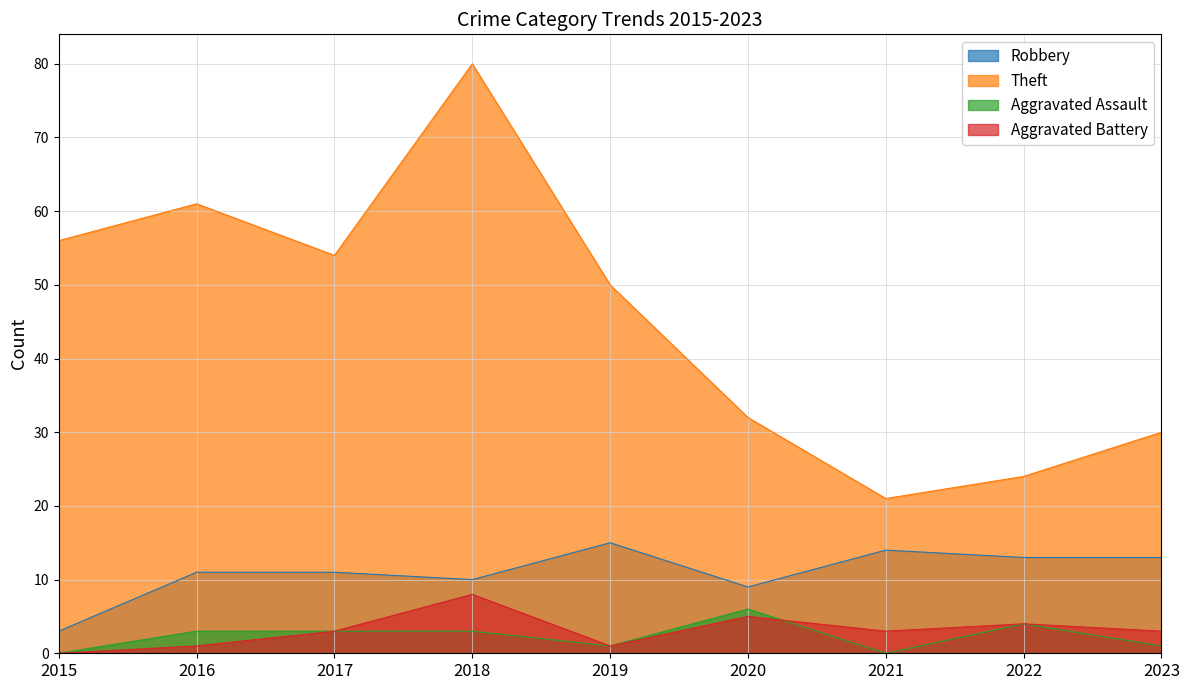

Between 2018 and 2019, which is larger?

2019